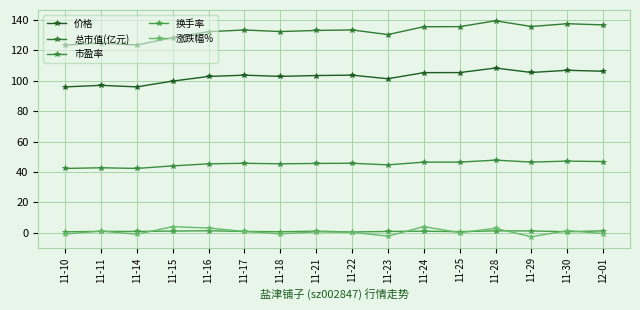

How many distinct data groups are displayed?

5